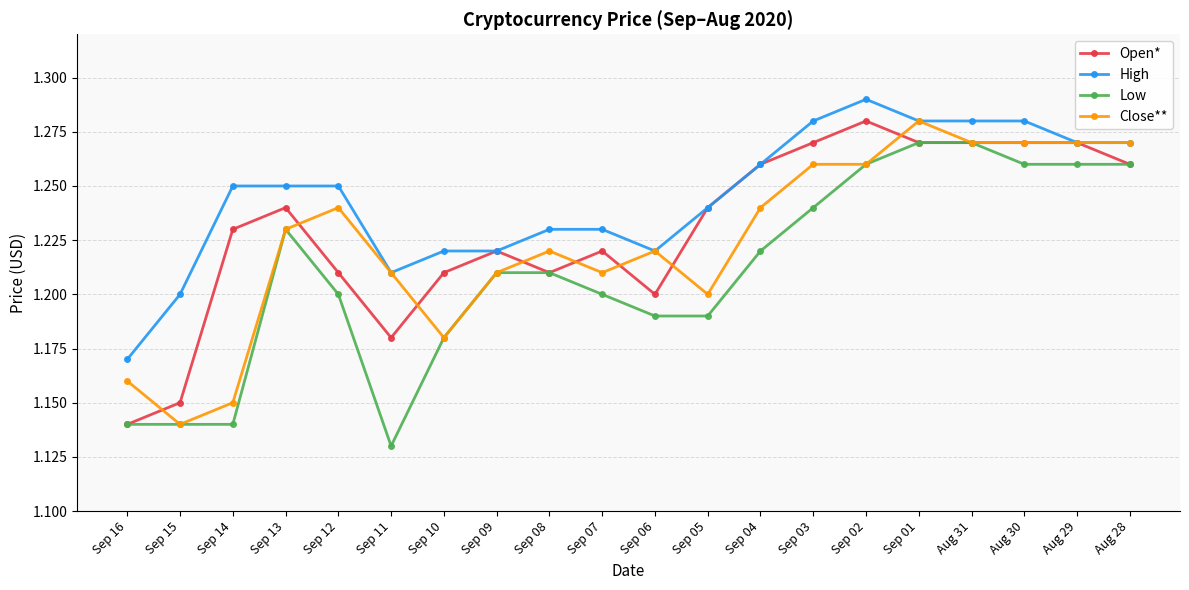

What are all the series names shown in the legend?

Open*, High, Low, Close**